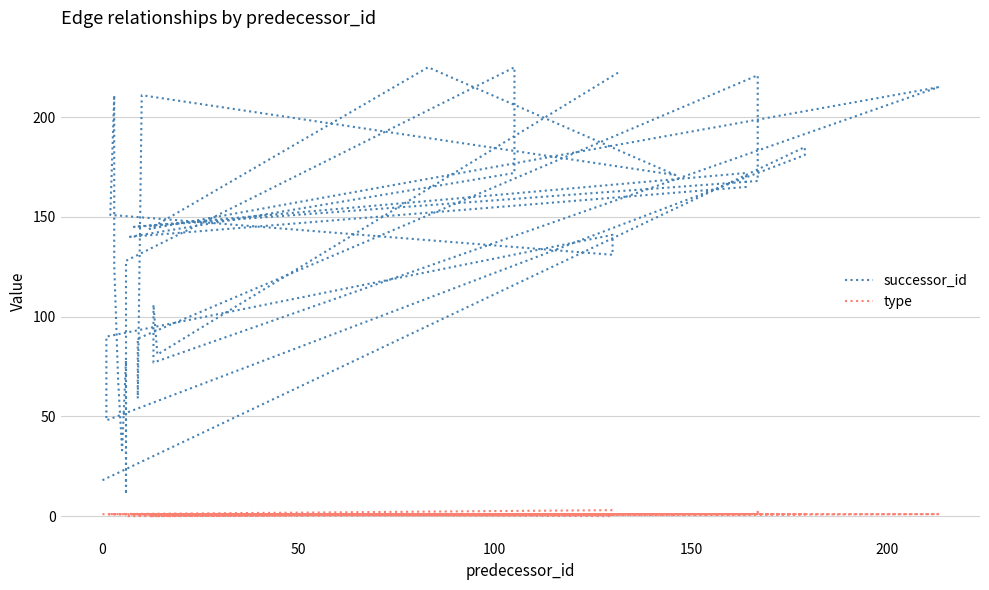

What are all the series names shown in the legend?

successor_id, type